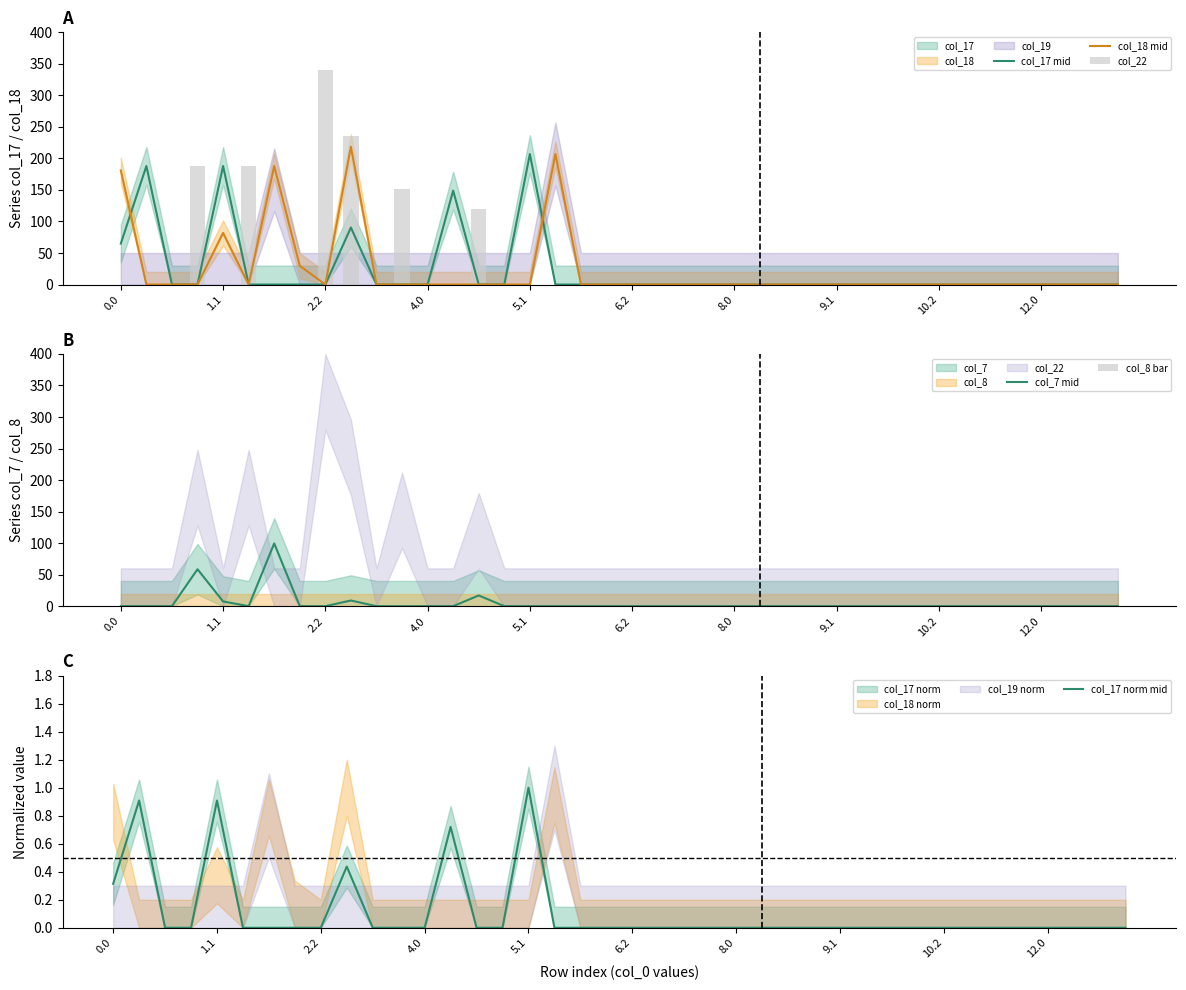

The col_17 norm mid series shows -0.3 at 26. True or false?

False